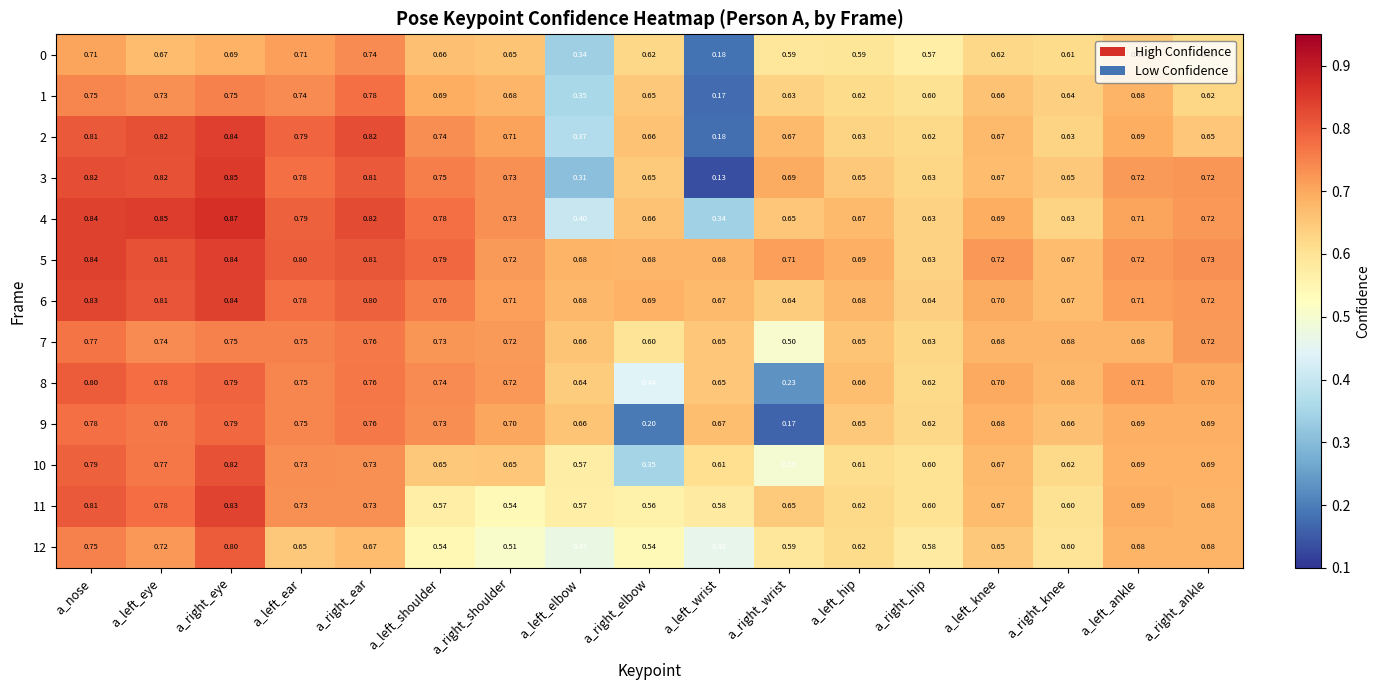

Where is 10 nearest to the value 0?

a_right_elbow